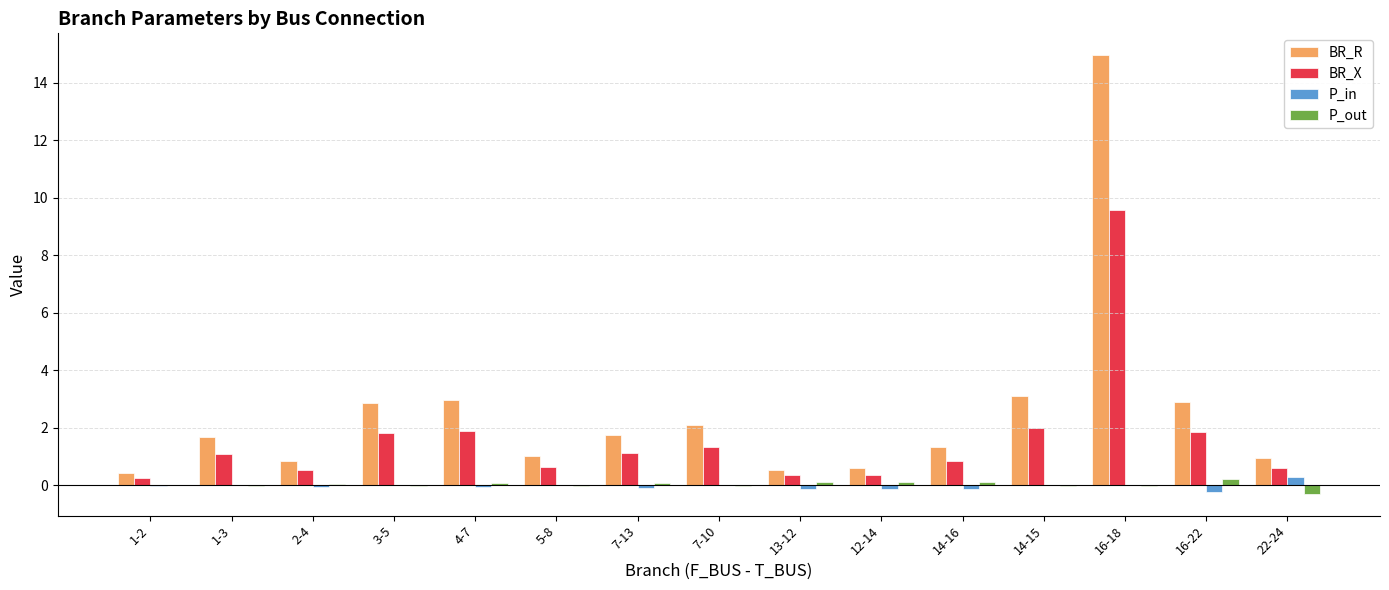

What is the greatest value displayed?

15.0